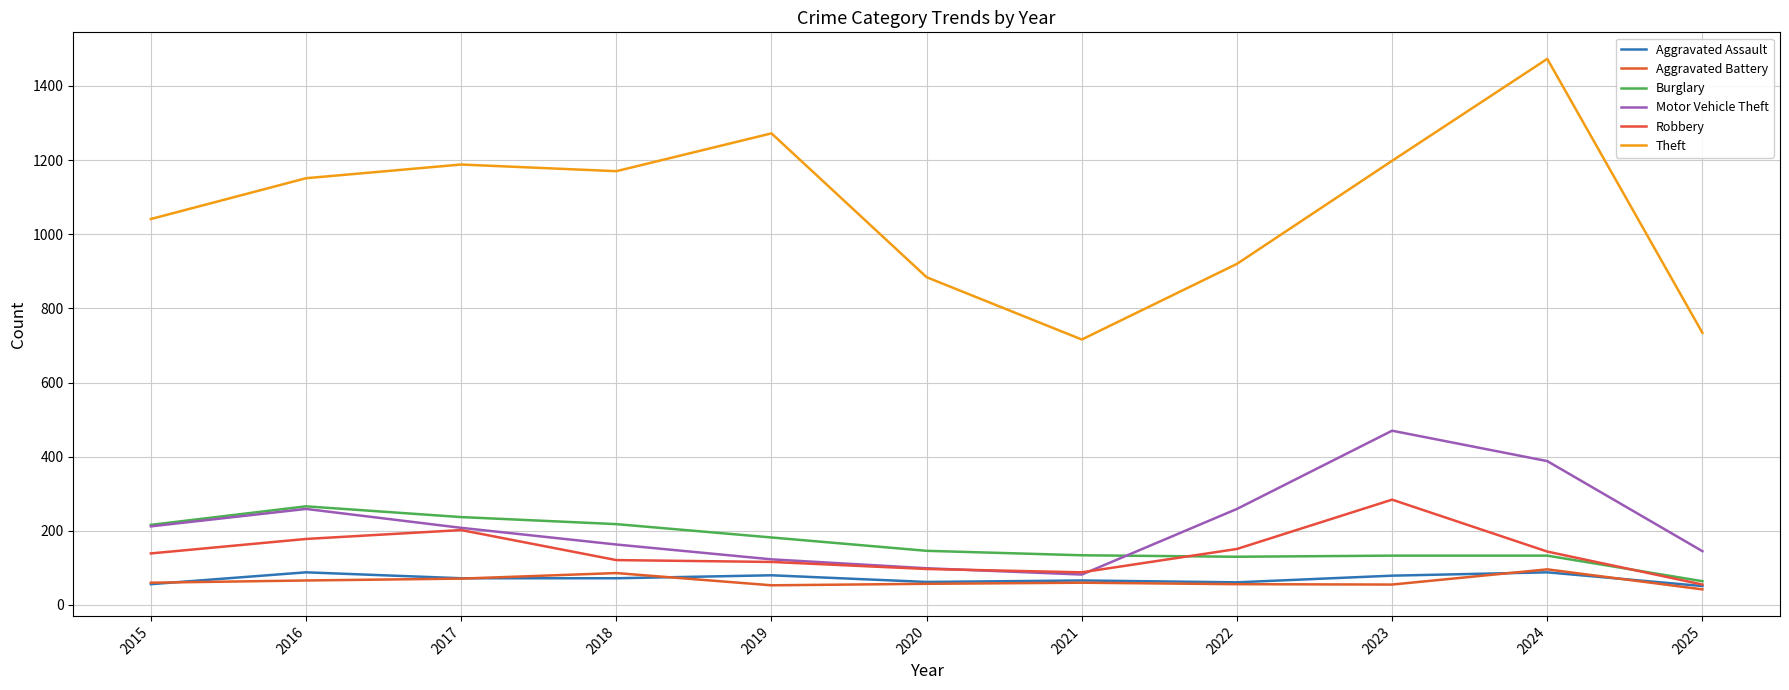

The Aggravated Battery series shows 29 at 2015. True or false?

False